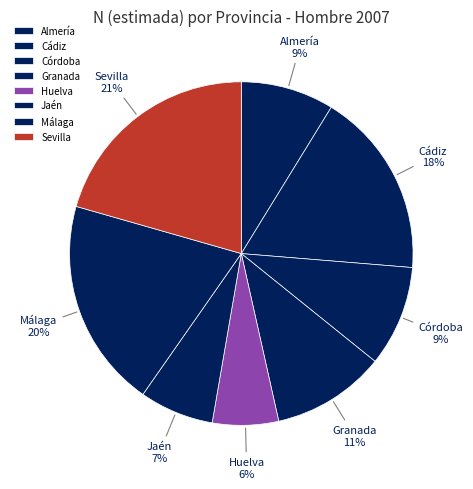

What percentage is the Málaga slice, to the nearest percent?

20%